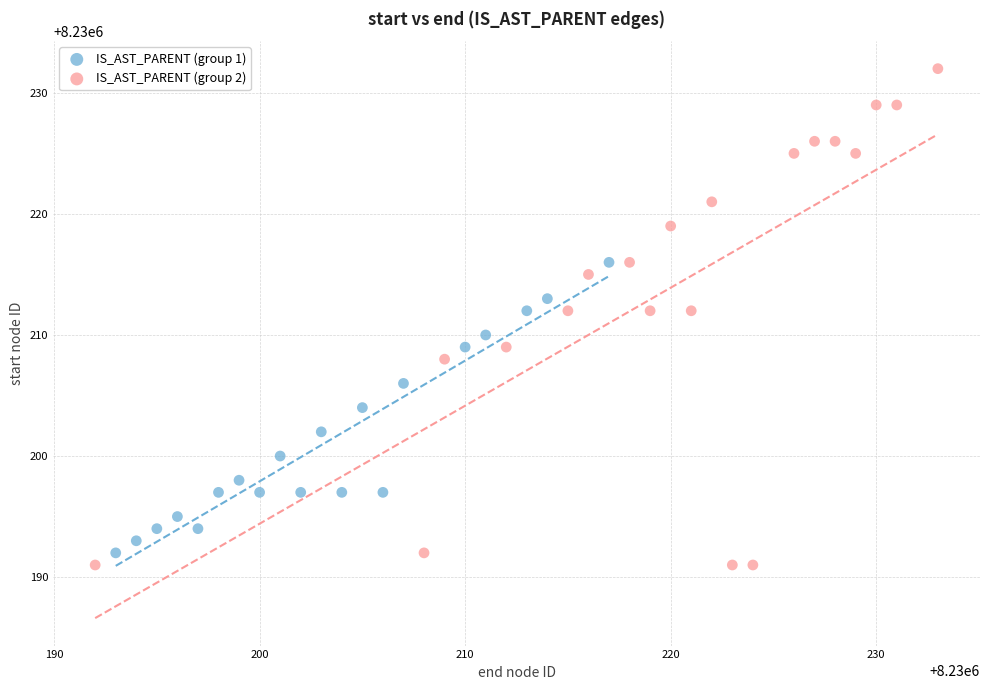

What are all the series names shown in the legend?

IS_AST_PARENT (group 1), IS_AST_PARENT (group 2)